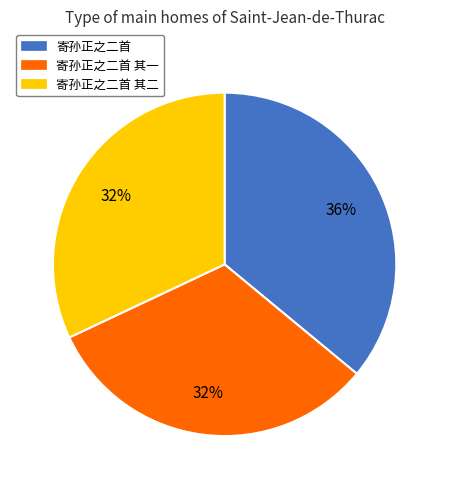

To the nearest percent, what is the average slice percentage?

33%